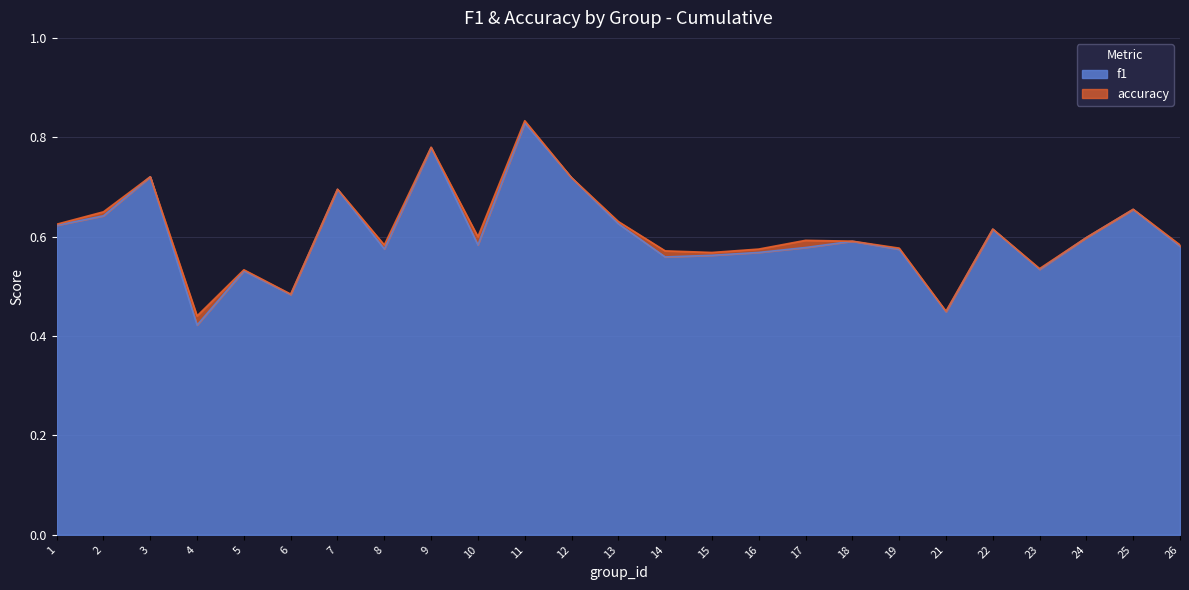

List the series in order of their peak value, highest first.

accuracy, f1